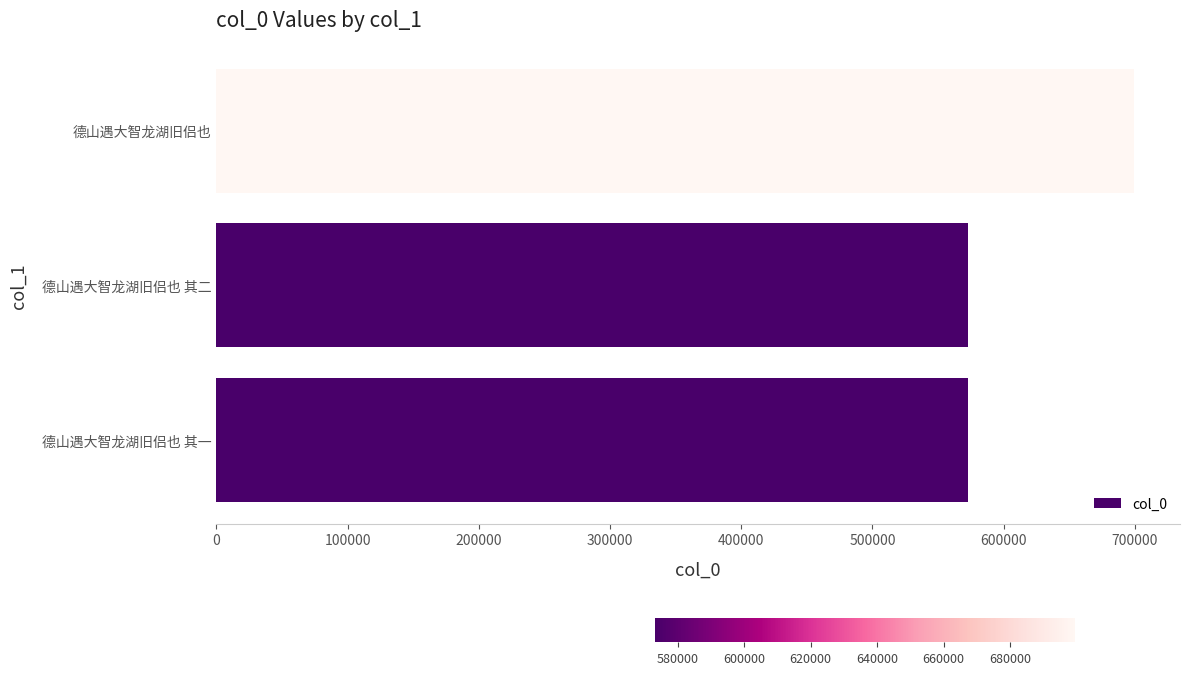

What is the change in value from 德山遇大智龙湖旧侣也 其二 to 德山遇大智龙湖旧侣也?

+126330